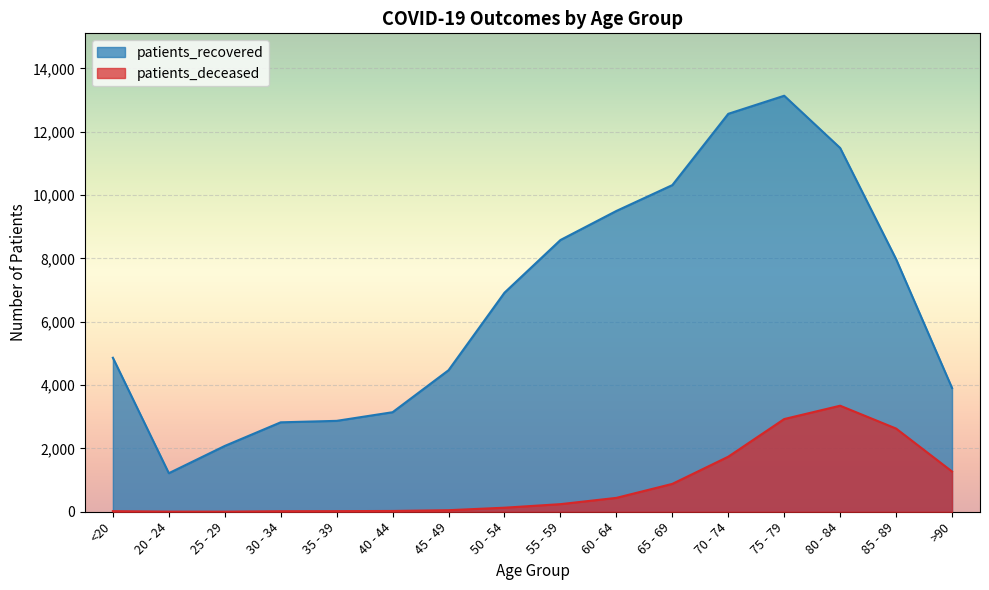

True or false: patients_deceased and patients_recovered cross at least once.

False